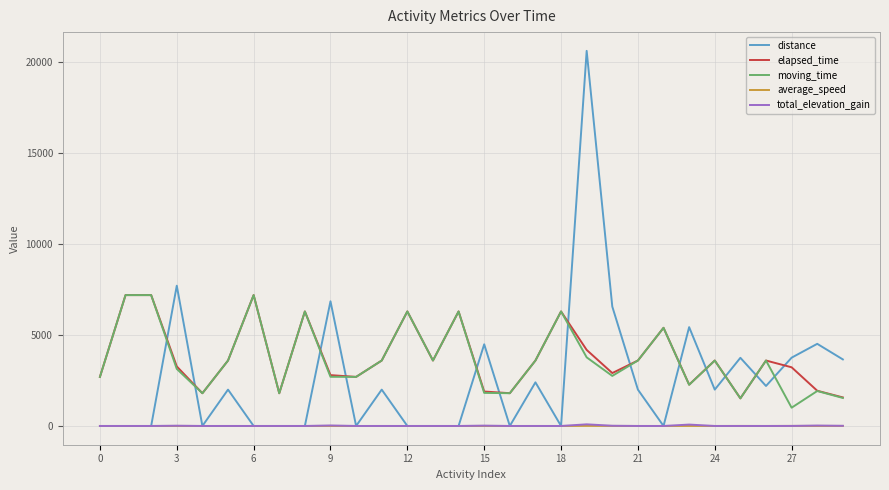

What is the average value of the total_elevation_gain series?

9.1